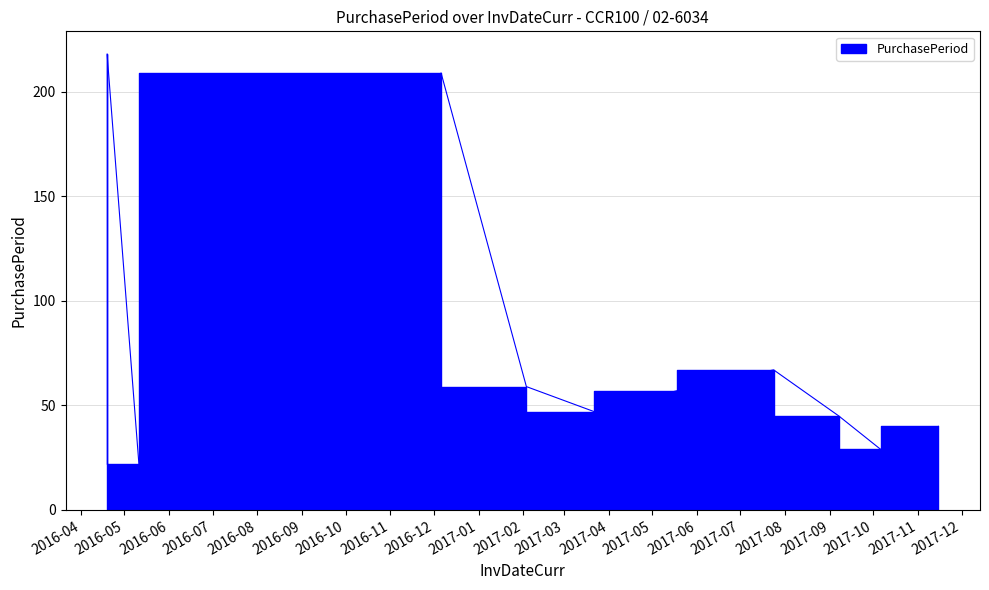

At which label does the data first exceed 57?

2016-04-19